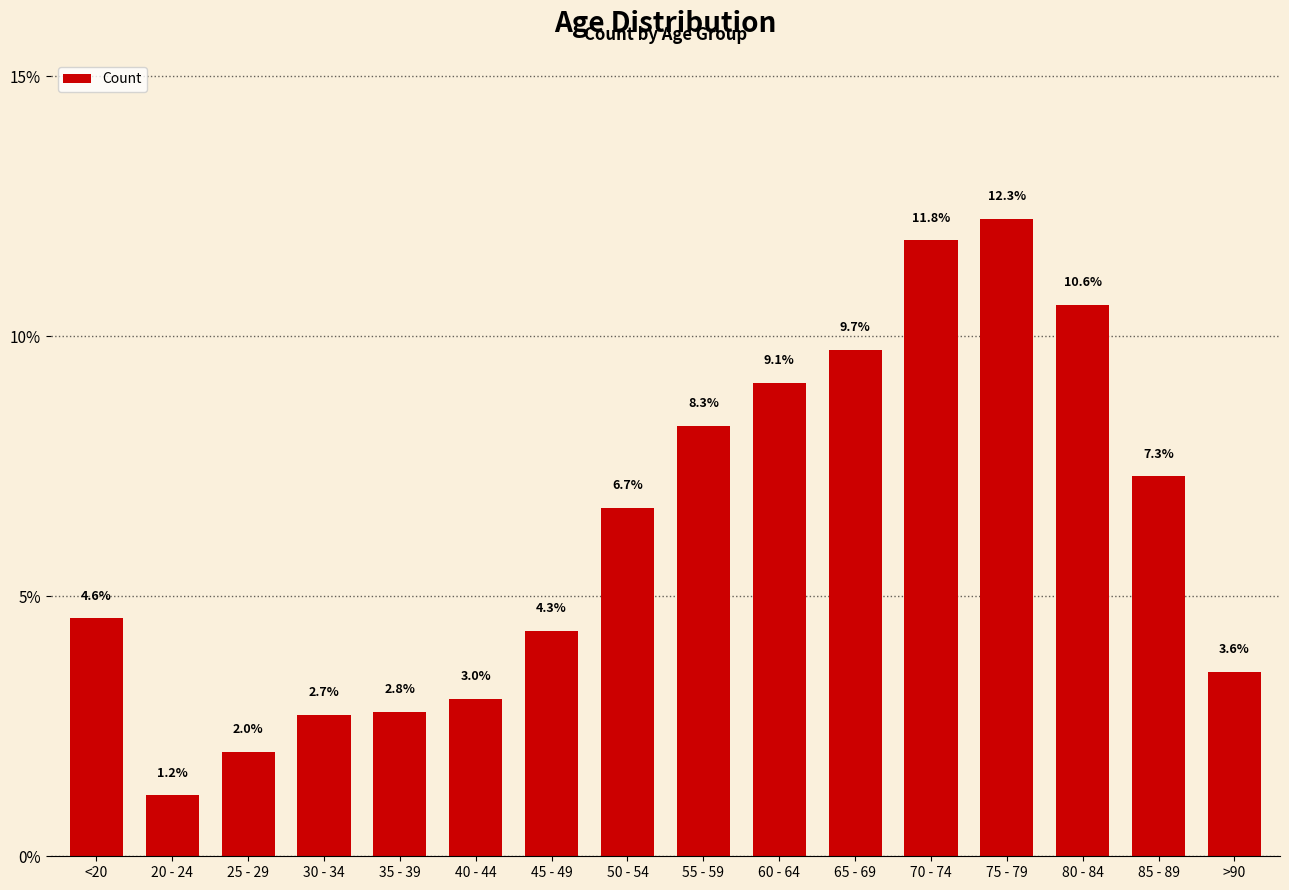

What is the maximum value shown in the chart?

12.3